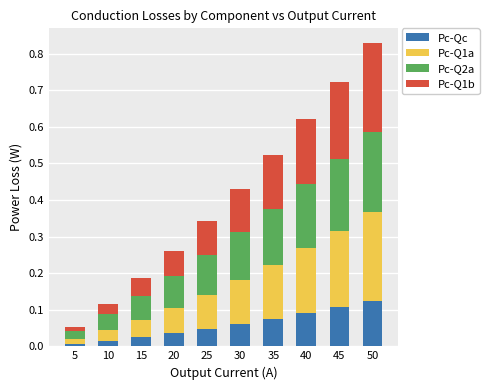

Does the chart contain any negative values?

No